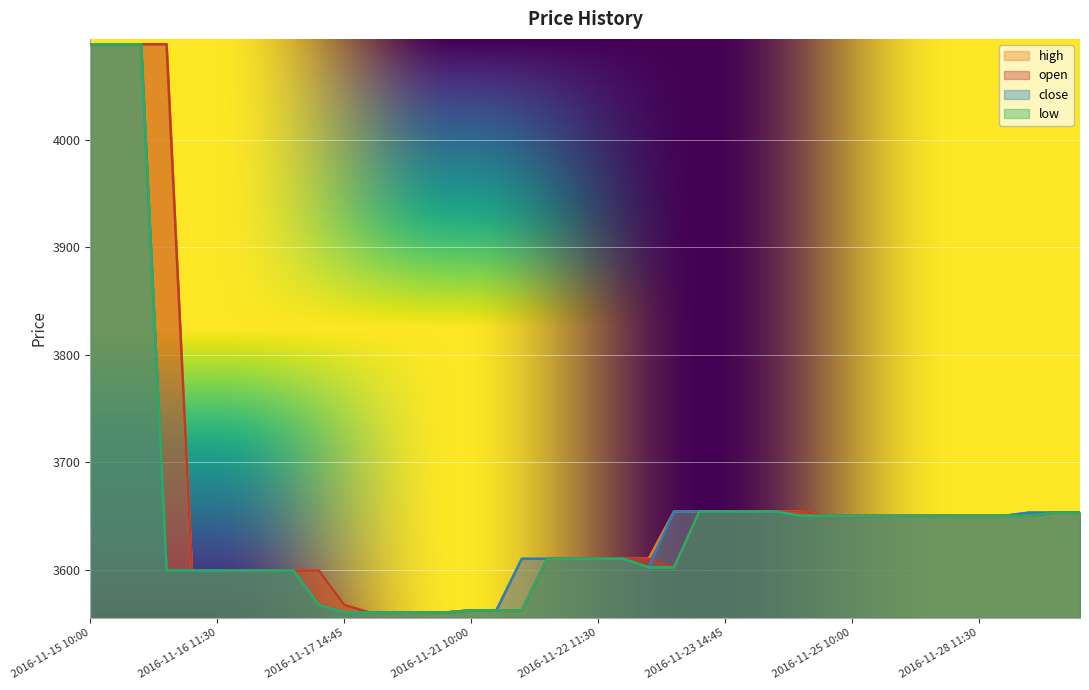

At how many categories does at least one series exceed 3948?

4